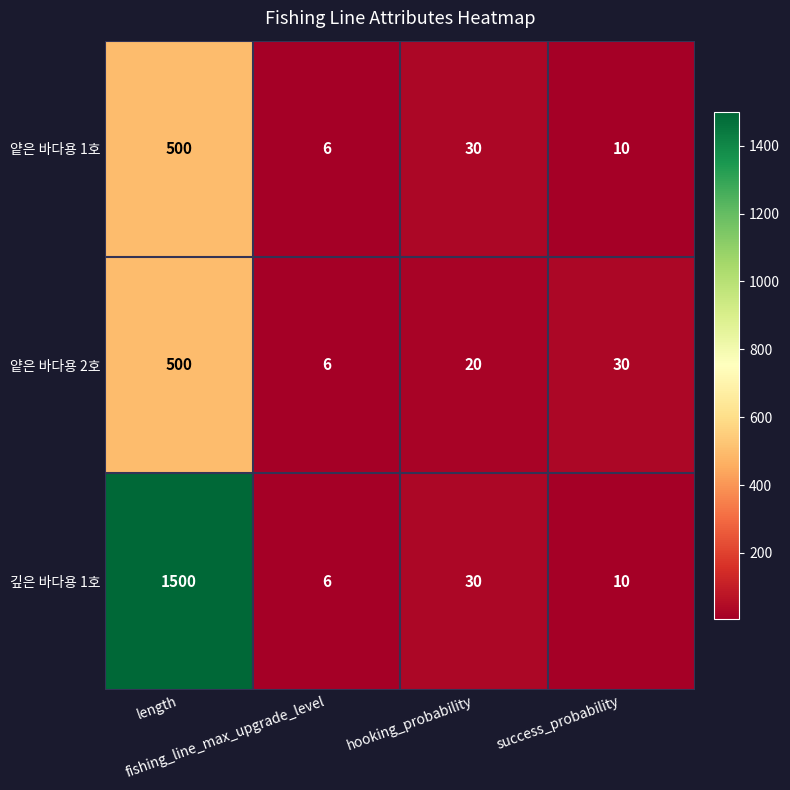

Which series has the largest range (max minus min)?

깊은 바다용 1호